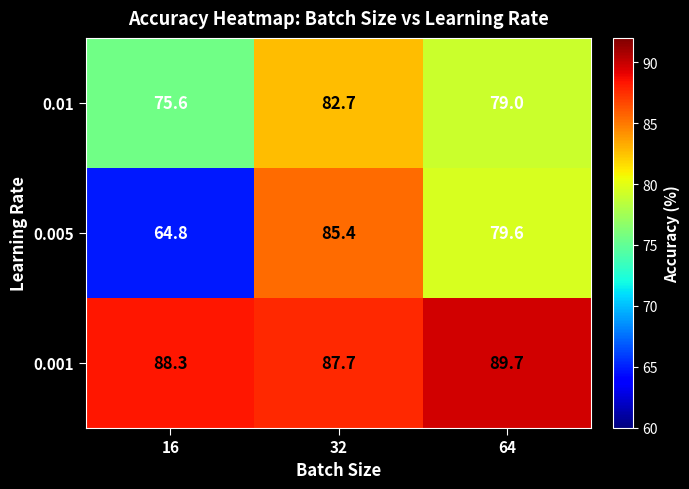

What is the approximate value of 0.005 at 64?

79.6